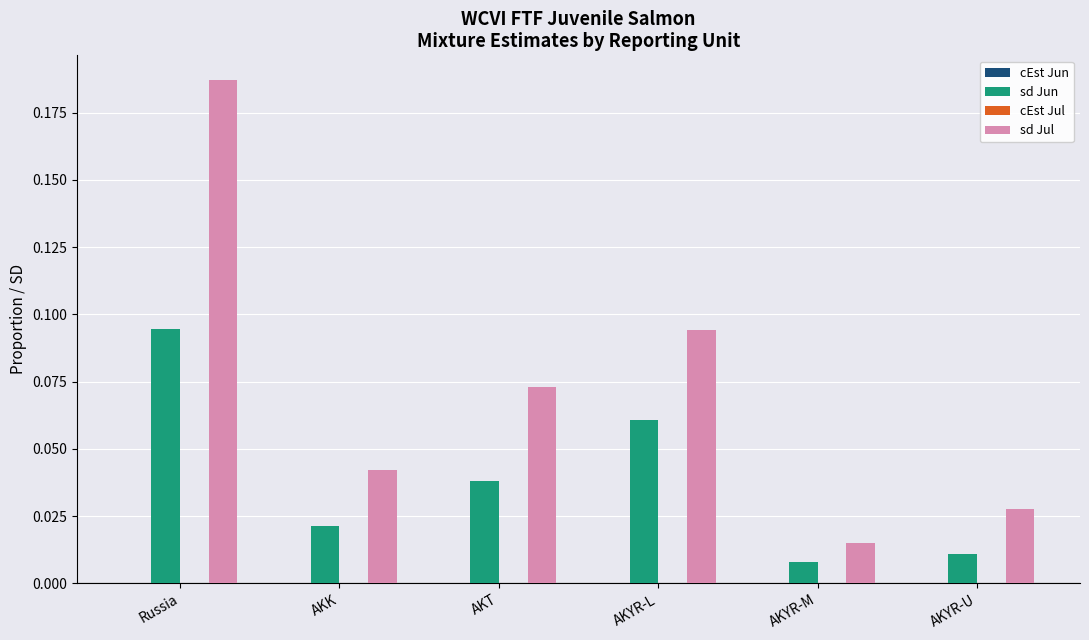

List the labels in order of sd Jul value, largest first.

Russia, AKYR-L, AKT, AKK, AKYR-U, AKYR-M